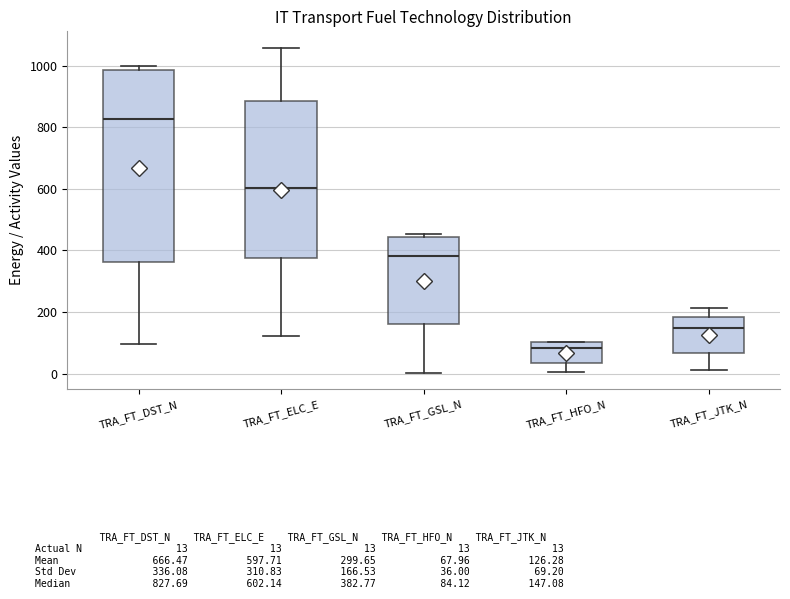

Reading left to right, transcribe this box plot: for each box, give where its median line is, the range the box spans, and where its two whiskers end, as read against the y-axis. The values are not printed on the chart, so give them approximately, as read against the axis.

TRA_FT_DST_N: median 820, box 360 to 980, whiskers 100 to 1000
TRA_FT_ELC_E: median 600, box 380 to 880, whiskers 120 to 1060
TRA_FT_GSL_N: median 380, box 160 to 440, whiskers 0 to 460
TRA_FT_HFO_N: median 80, box 40 to 100, whiskers 0 to 100
TRA_FT_JTK_N: median 140, box 60 to 180, whiskers 20 to 220